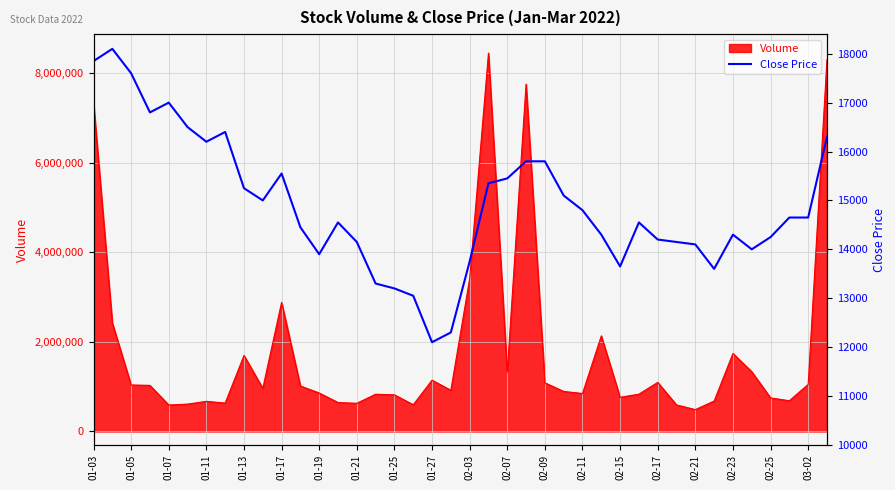

True or false: the data has more than 1 interior local peaks.

True